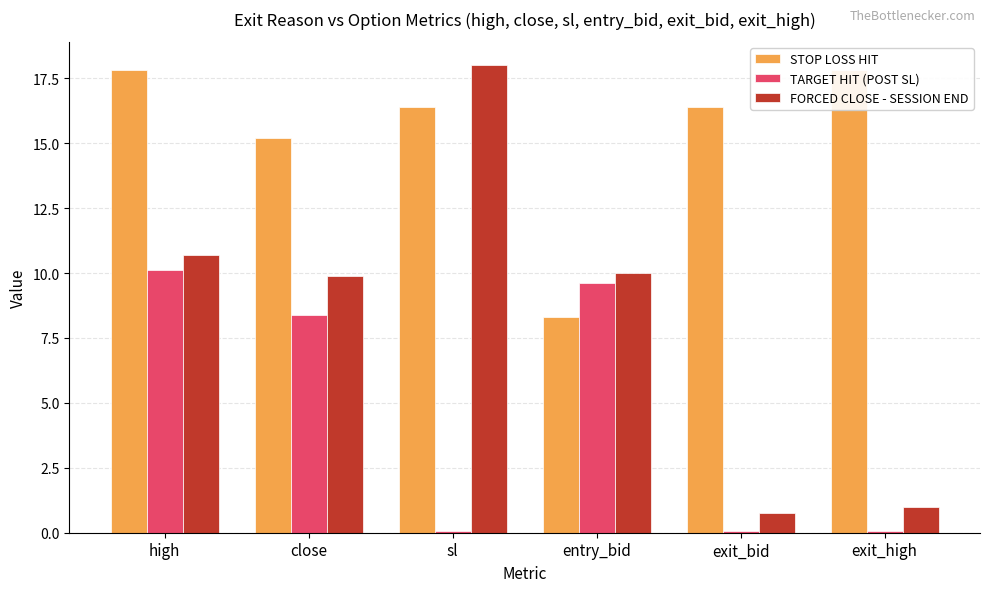

Is it true that TARGET HIT (POST SL) equals 0.0 at exit_bid?

False